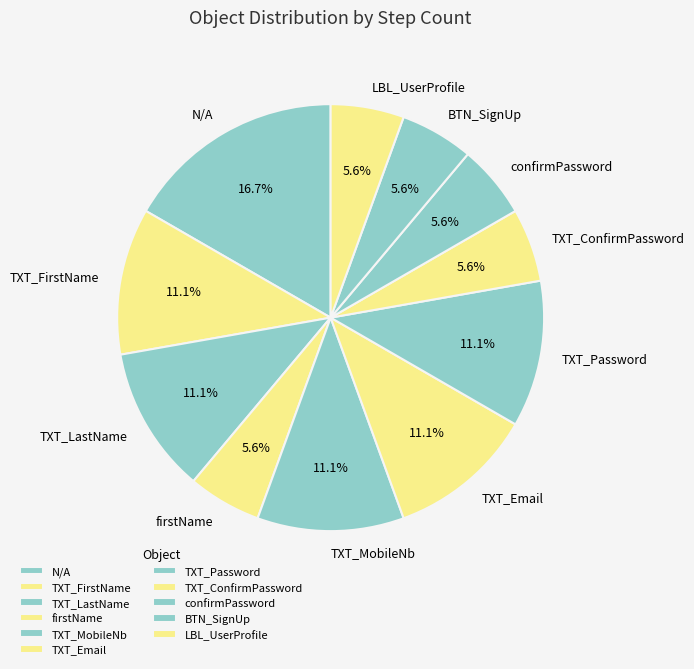

Approximately how many times larger is the value at TXT_ConfirmPassword compared to TXT_Password?

0.5